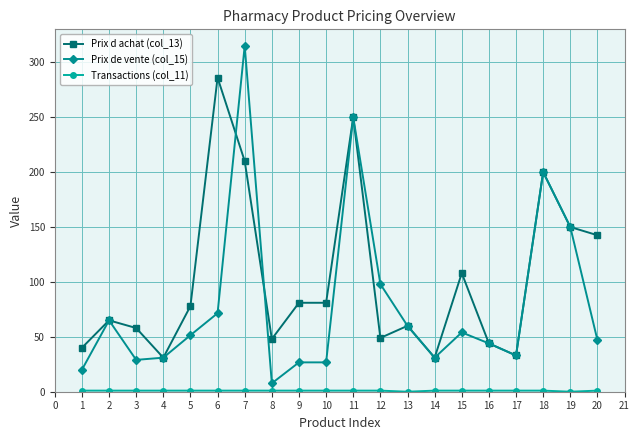

At which label is Prix d achat (col_13) closest to 158?

19